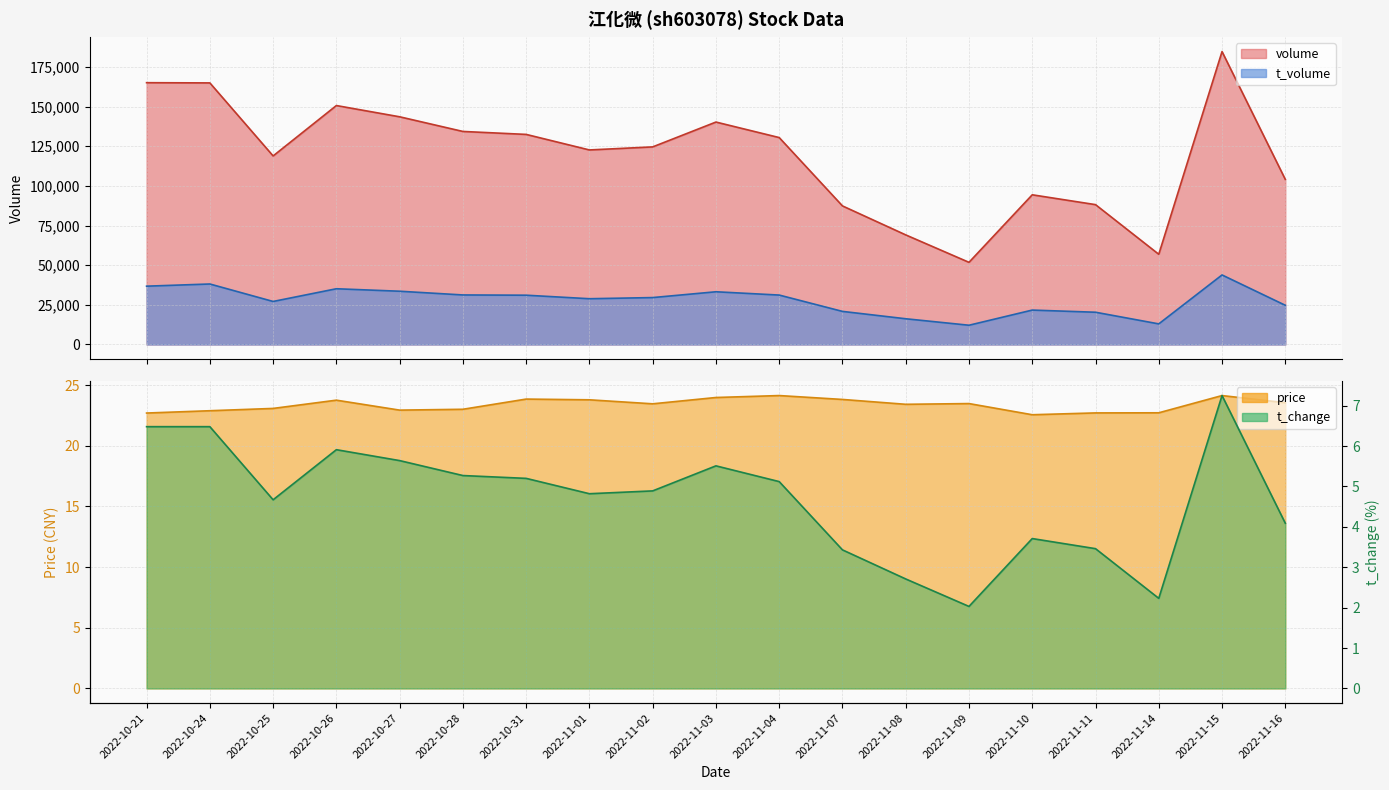

What is the minimum value shown in the chart?

2.0